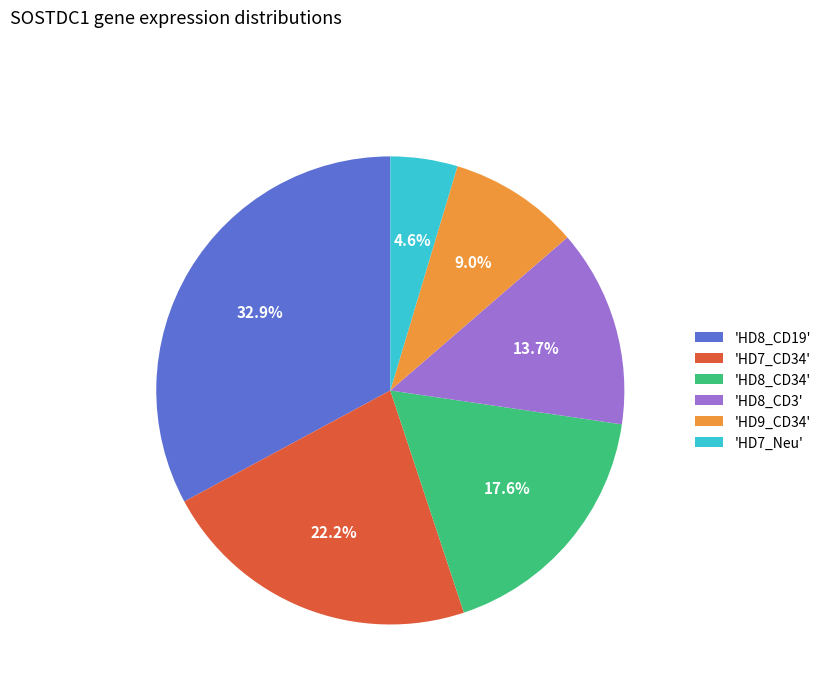

Between 'HD7_Neu' and 'HD8_CD19', which is larger?

'HD8_CD19'